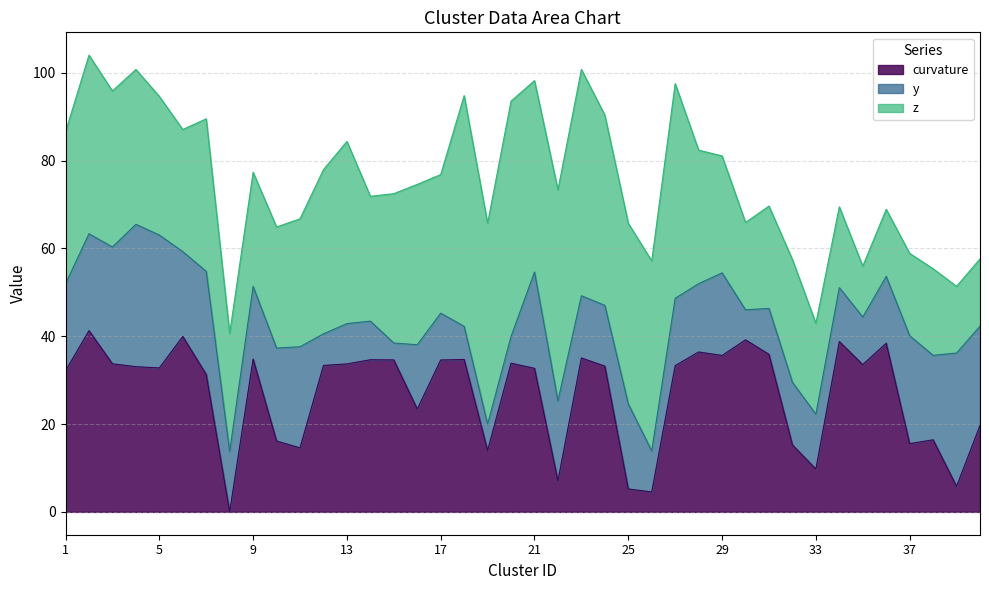

Which series ends up on top after the final intersection of curvature and z?

z